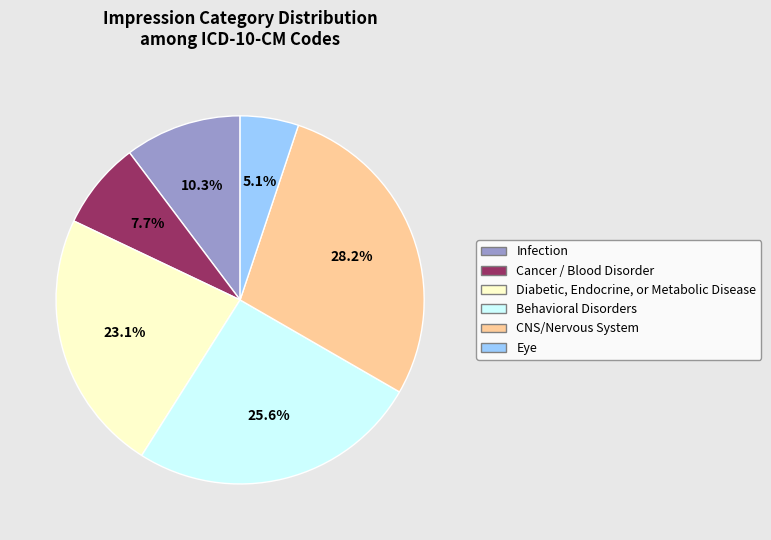

How much of the chart is everything except Infection?

89.7%